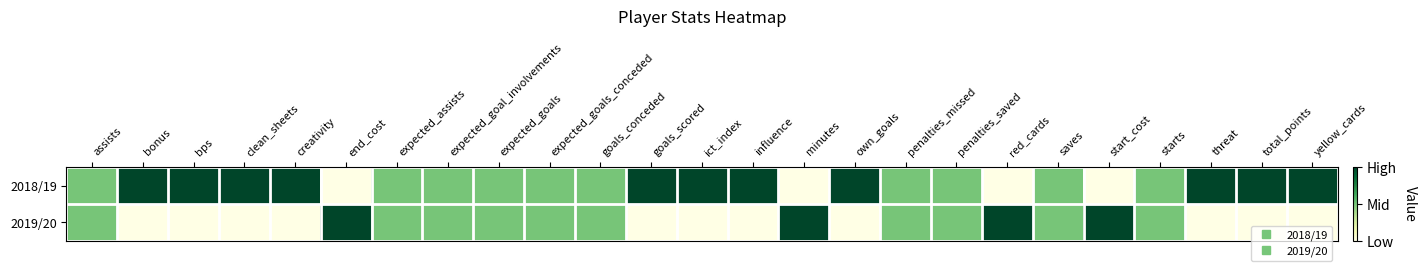

What is the total value across all series at influence?

1.0